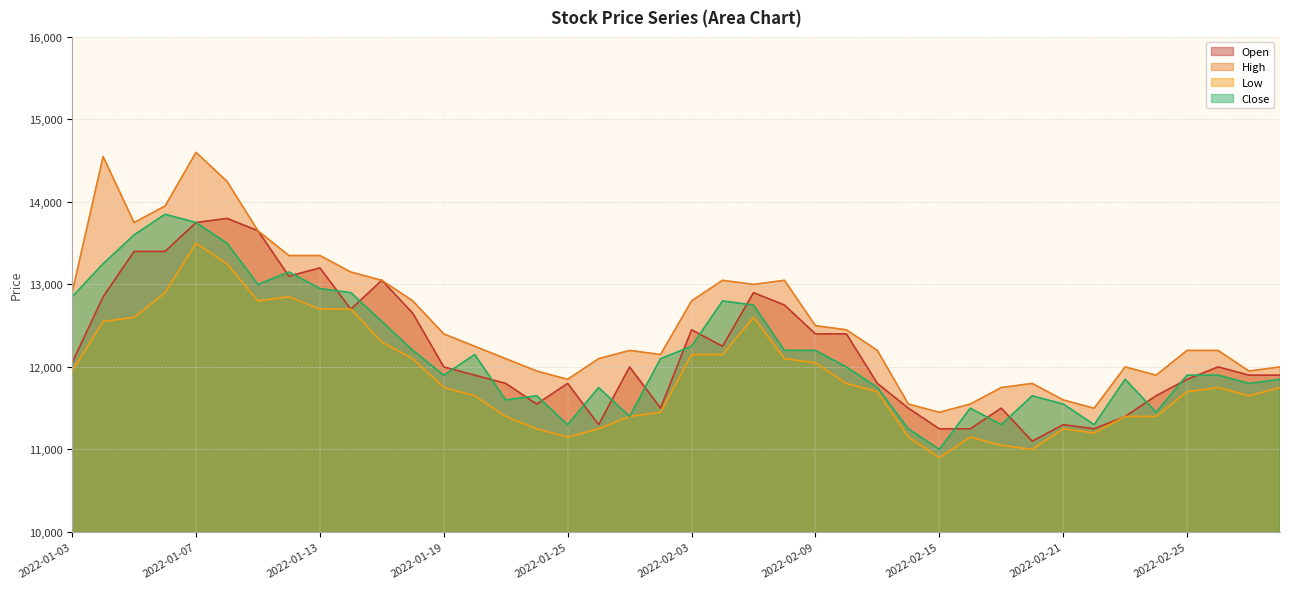

What is the label of the 23rd point from the right?

2022-01-26